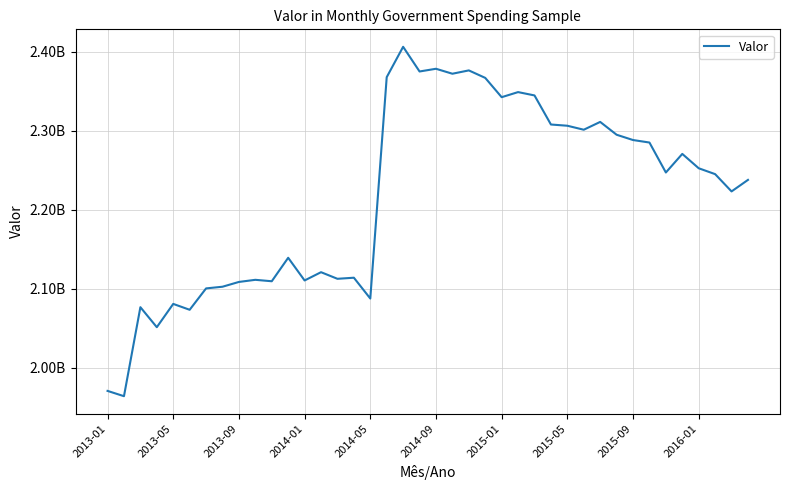

What is the difference between the maximum and minimum values?

442215816